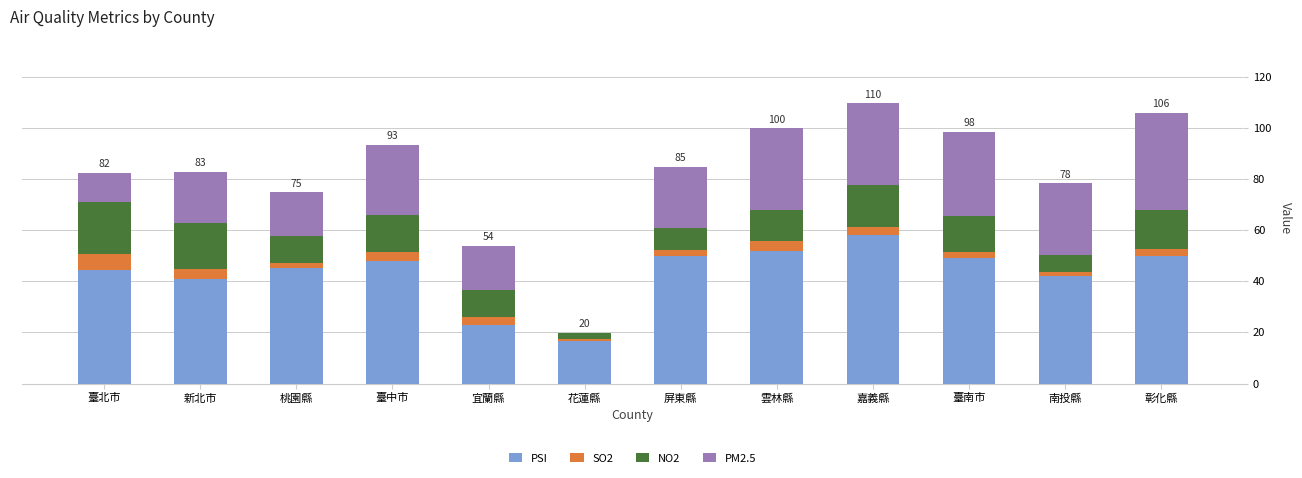

What are all the series names shown in the legend?

PSI, SO2, NO2, PM2.5